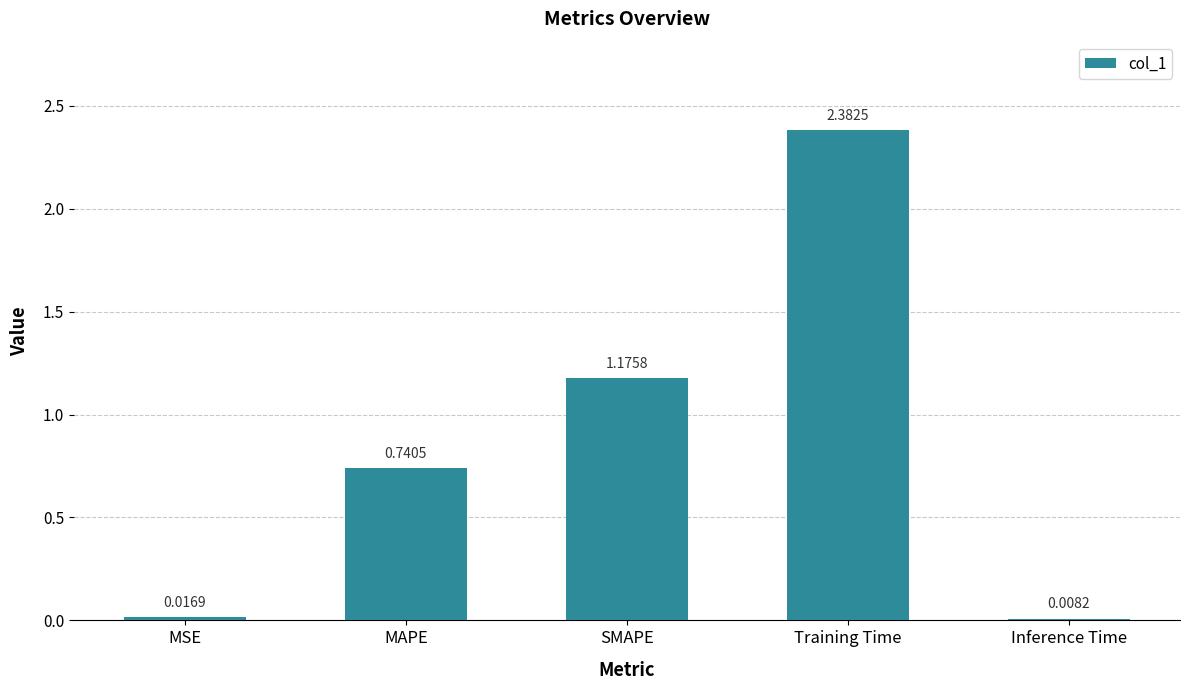

Which has a higher value, MSE or SMAPE?

SMAPE